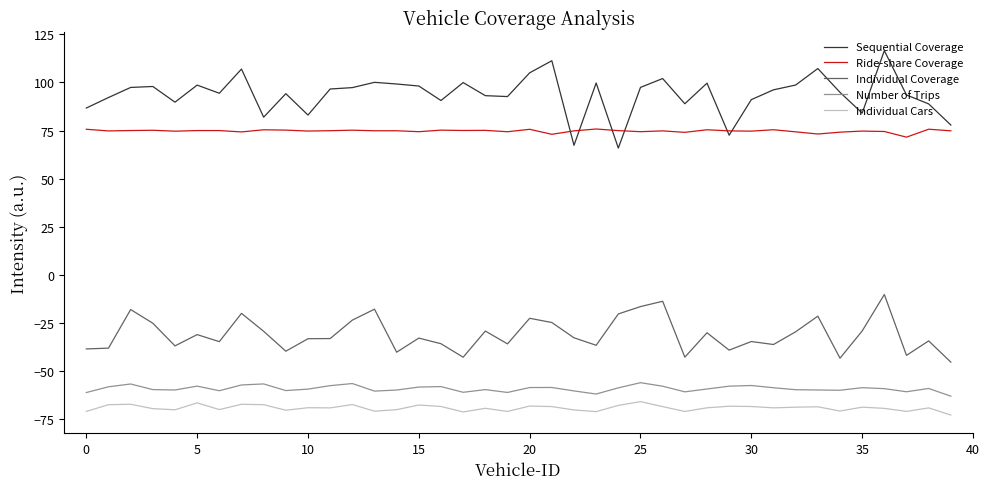

How many values in the Ride-share Coverage series are below 74?

3